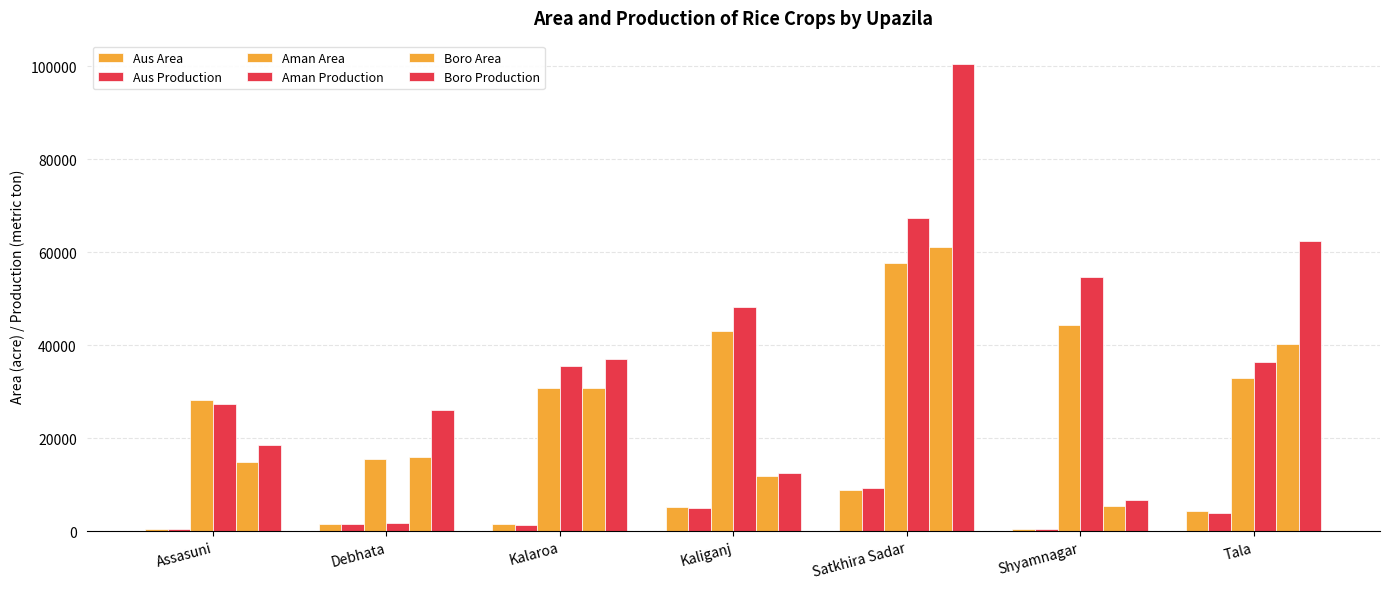

The Aman Production series shows 44645 at Assasuni. True or false?

False